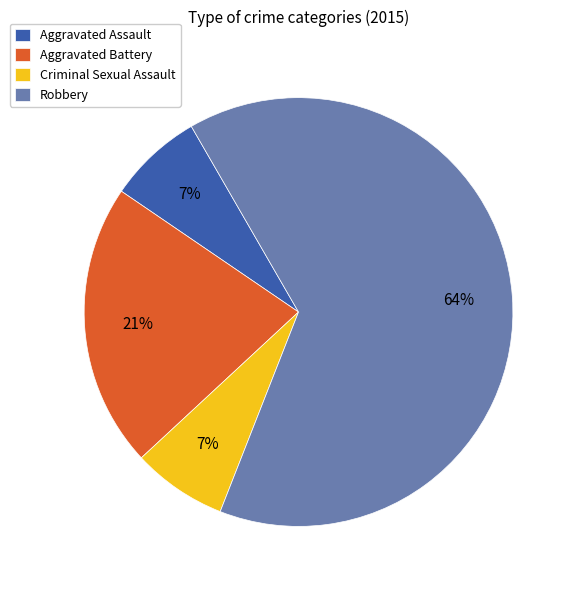

Count the number of slices in the pie.

4